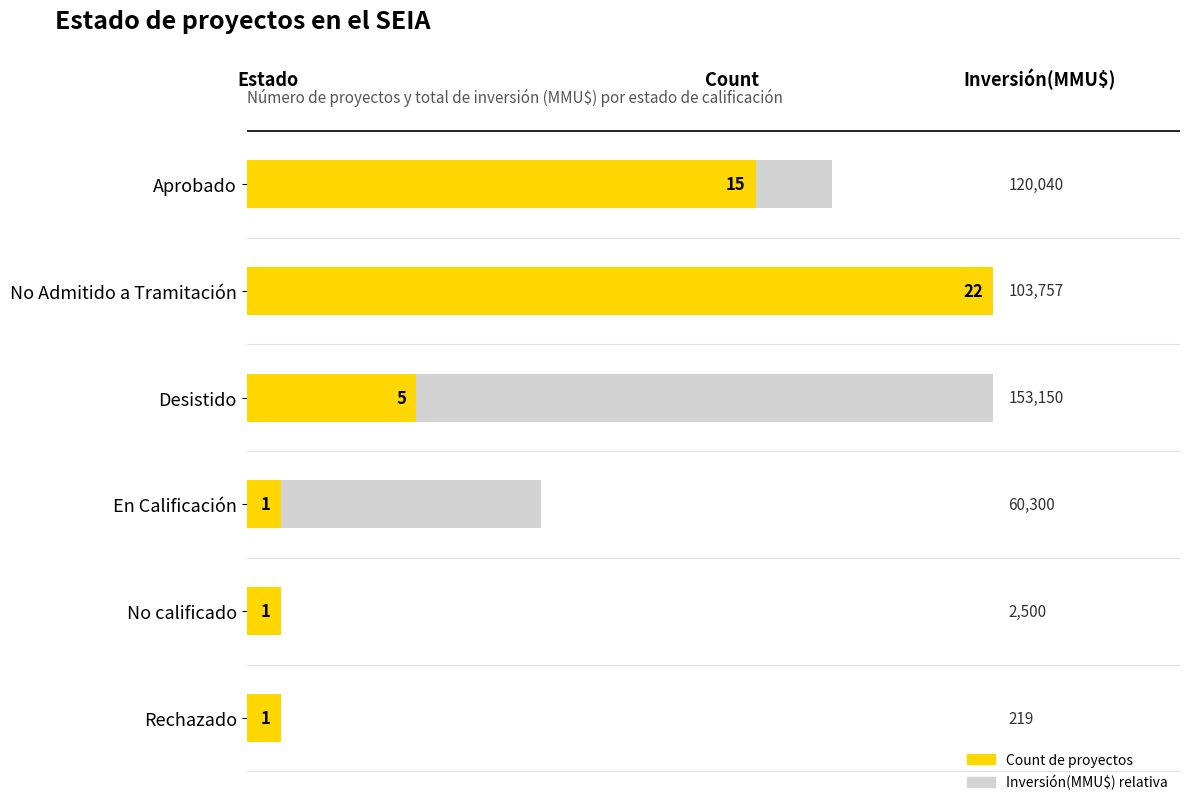

What is the value of the Count bar at the 4th from the left?

1.0